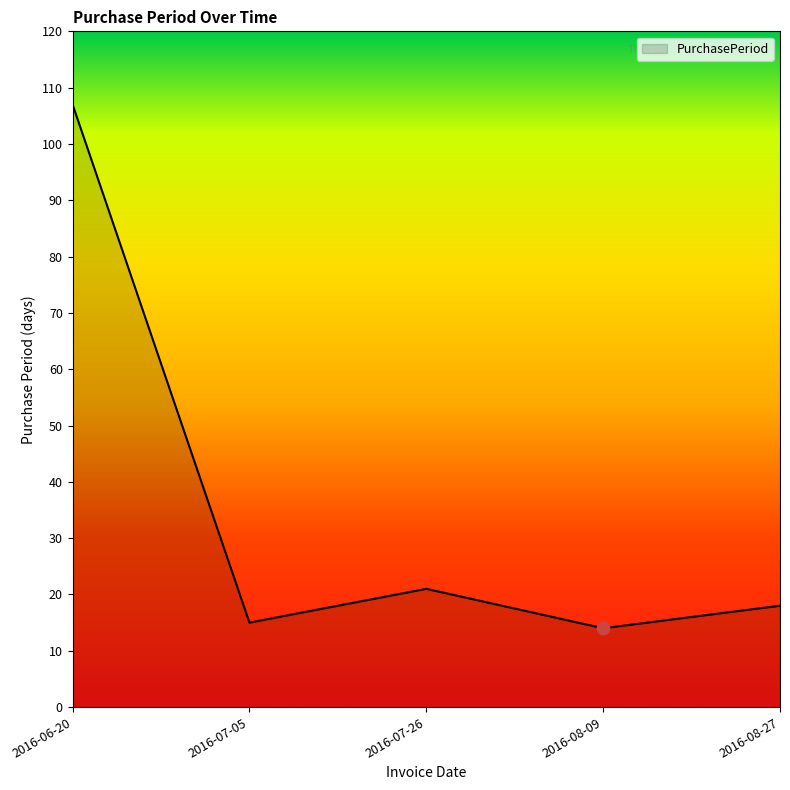

Between 2016-07-05 and 2016-08-09, which is larger?

2016-07-05